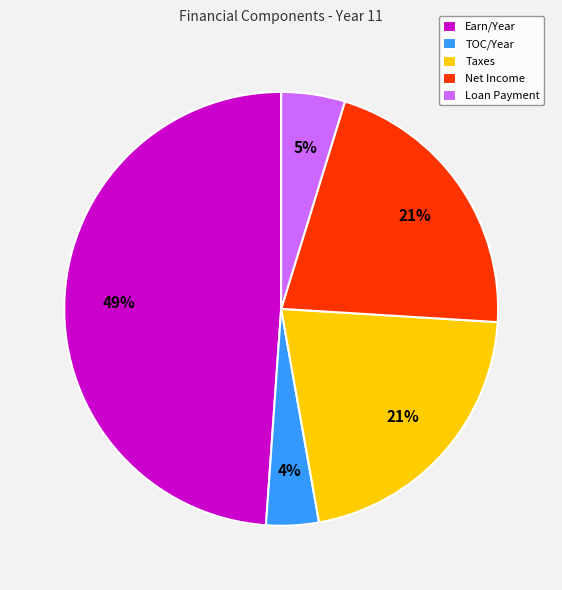

Does any single category account for the majority?

No